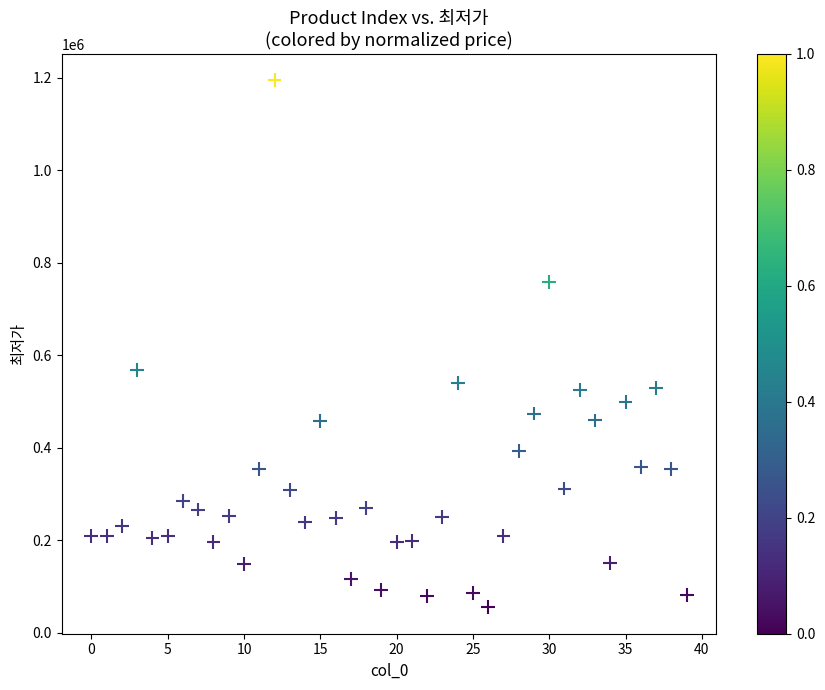

What Y value in the scatter plot is closest to 624575?

568990